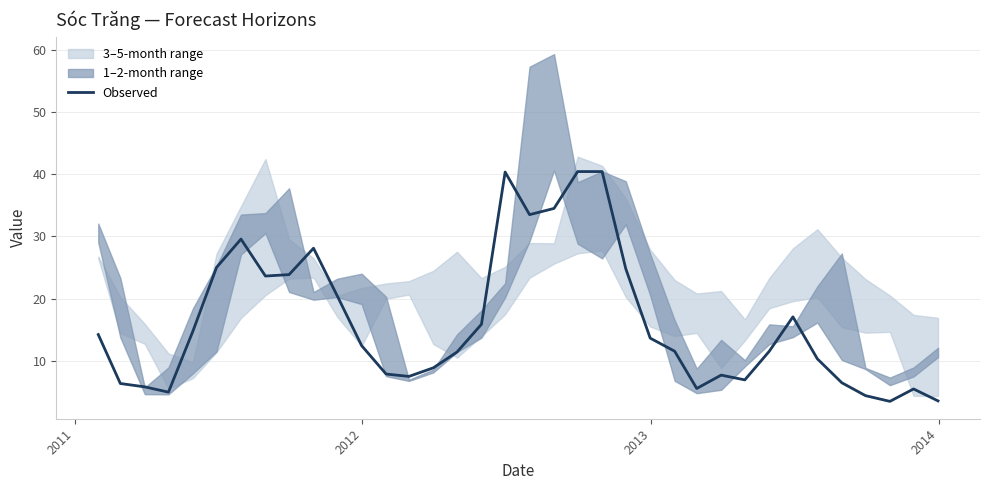

Is it true that the value at 33 is 1.0?

False